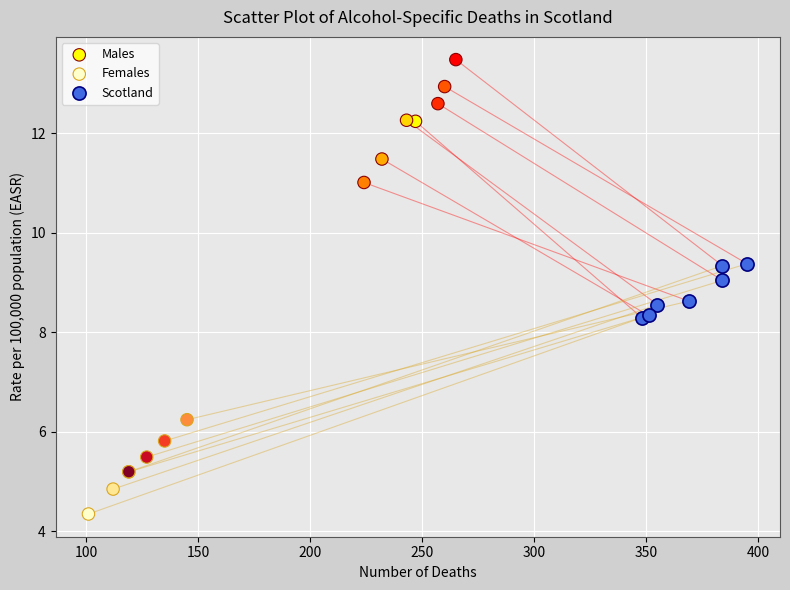

Which series reaches the minimum Y coordinate?

Females